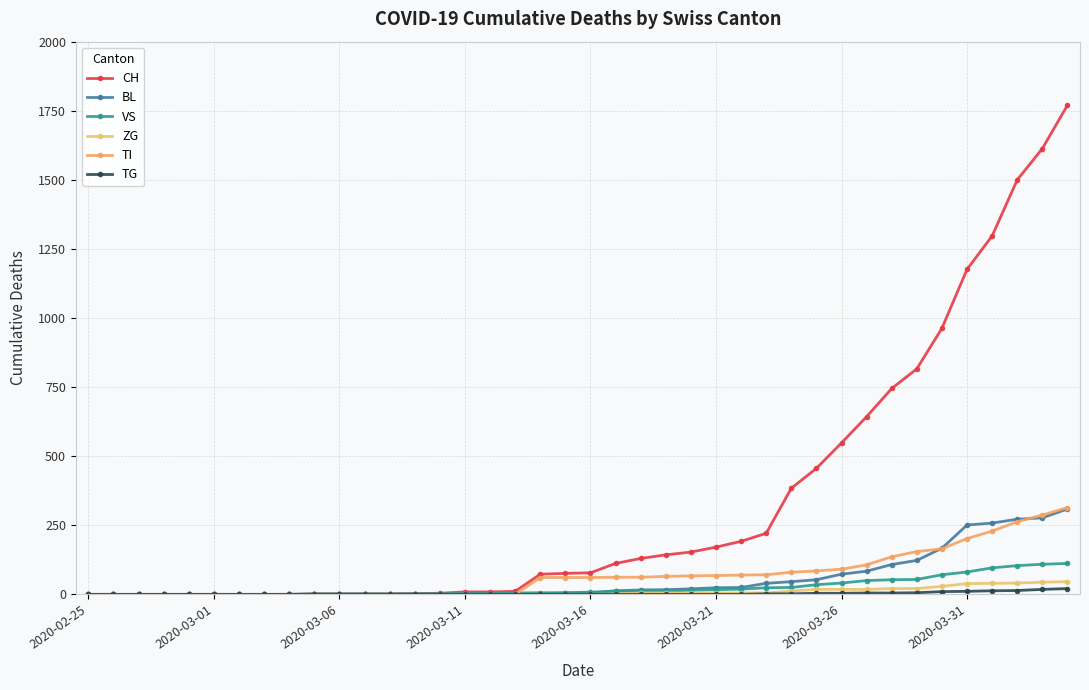

True or false: TG has more than 1 points higher than both neighbors.

False